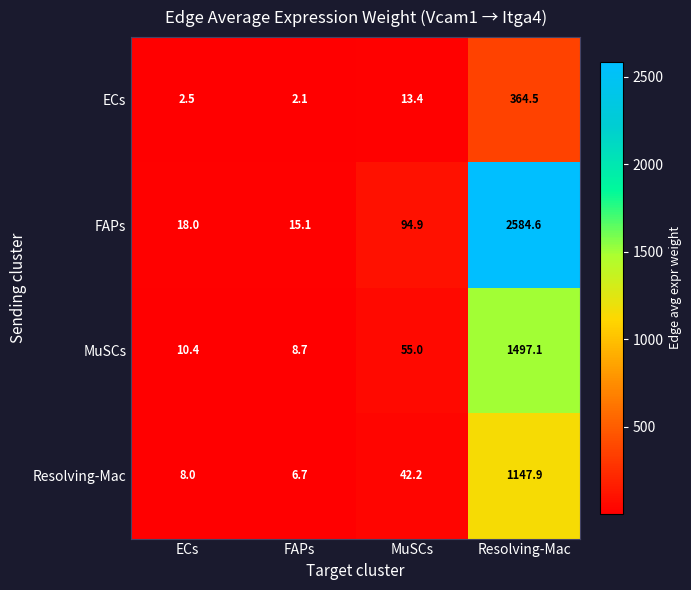

Reading right to left, extract all data points from this chart.

ECs: 364.5	13.4	2.1	2.5
FAPs: 2584.6	94.9	15.1	18.0
MuSCs: 1497.1	55.0	8.7	10.4
Resolving-Mac: 1147.9	42.2	6.7	8.0